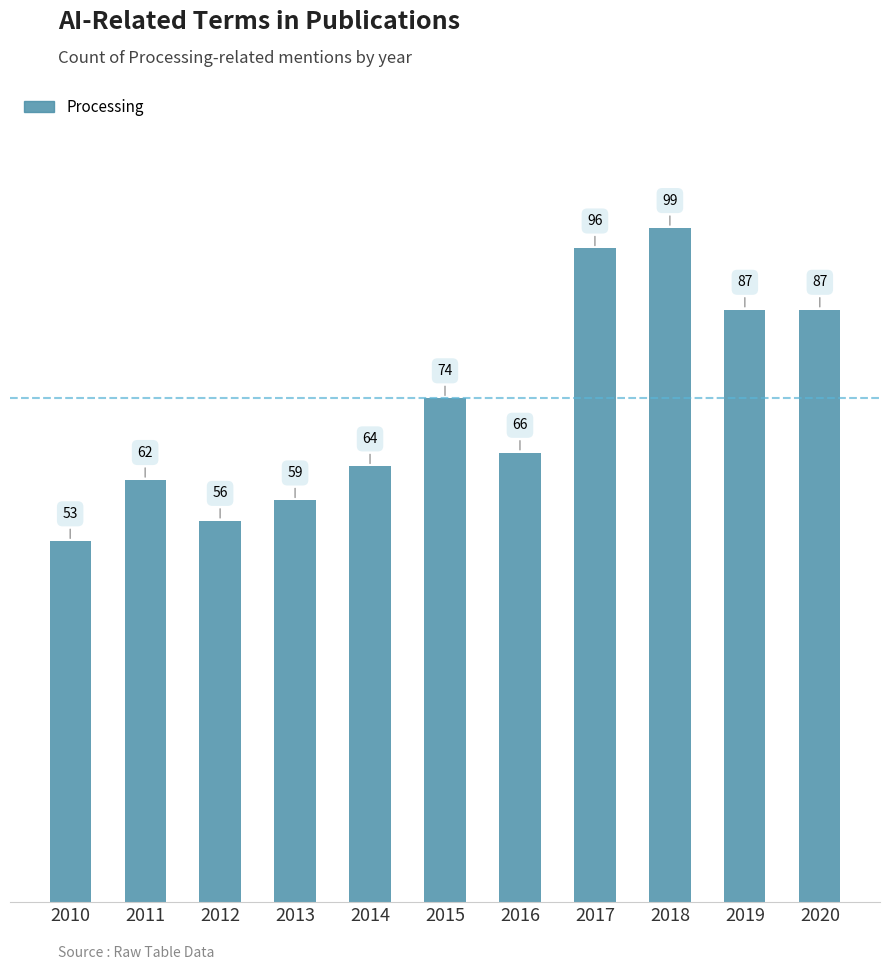

Are the bars horizontal?

No